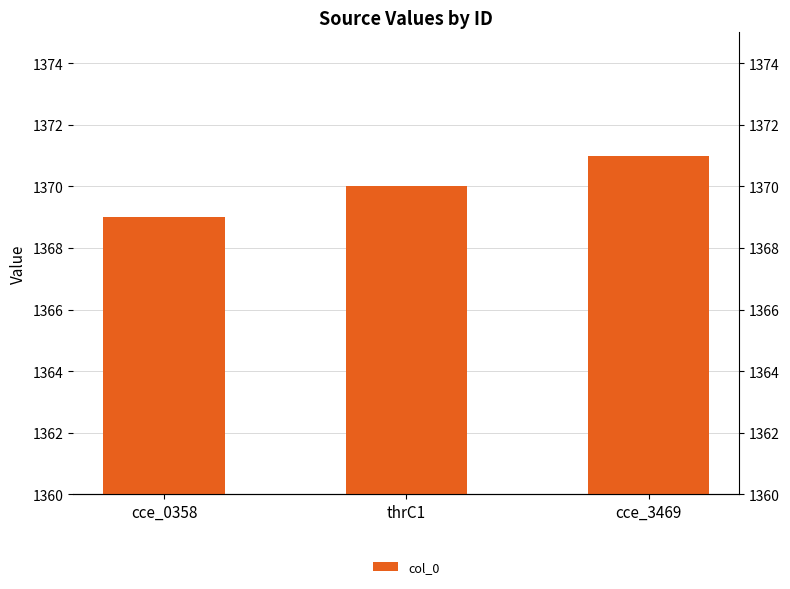

Rank the categories by value from highest to lowest.

cce_3469, thrC1, cce_0358